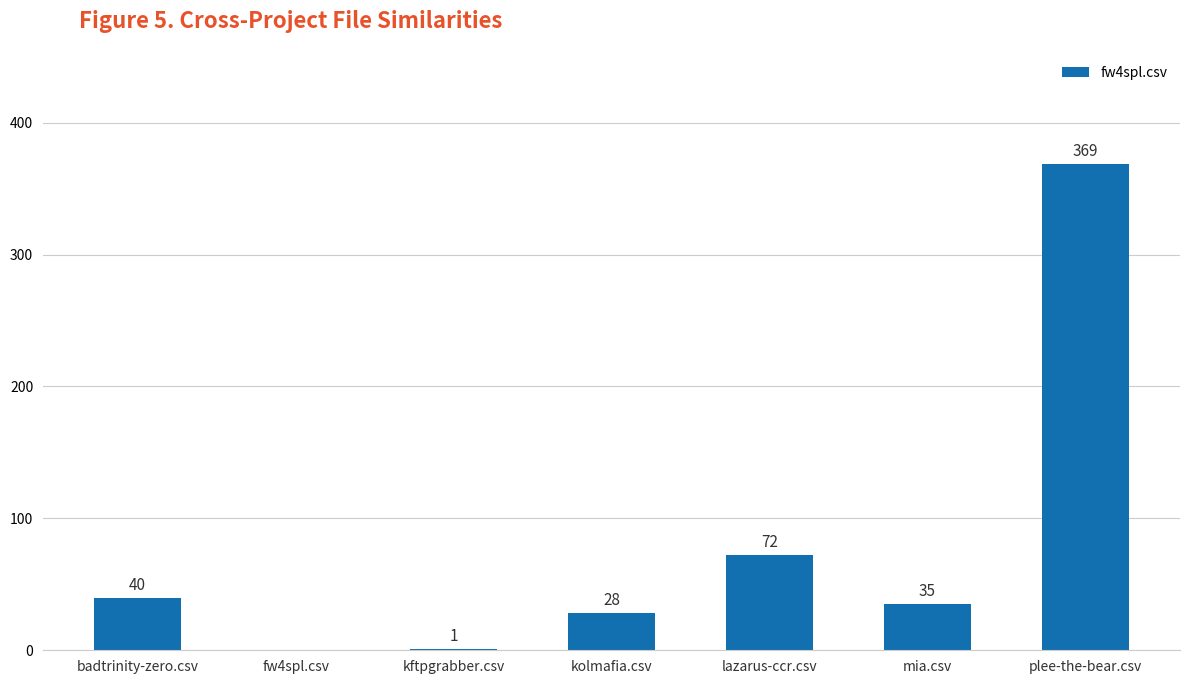

Between kftpgrabber.csv and lazarus-ccr.csv, which is larger?

lazarus-ccr.csv